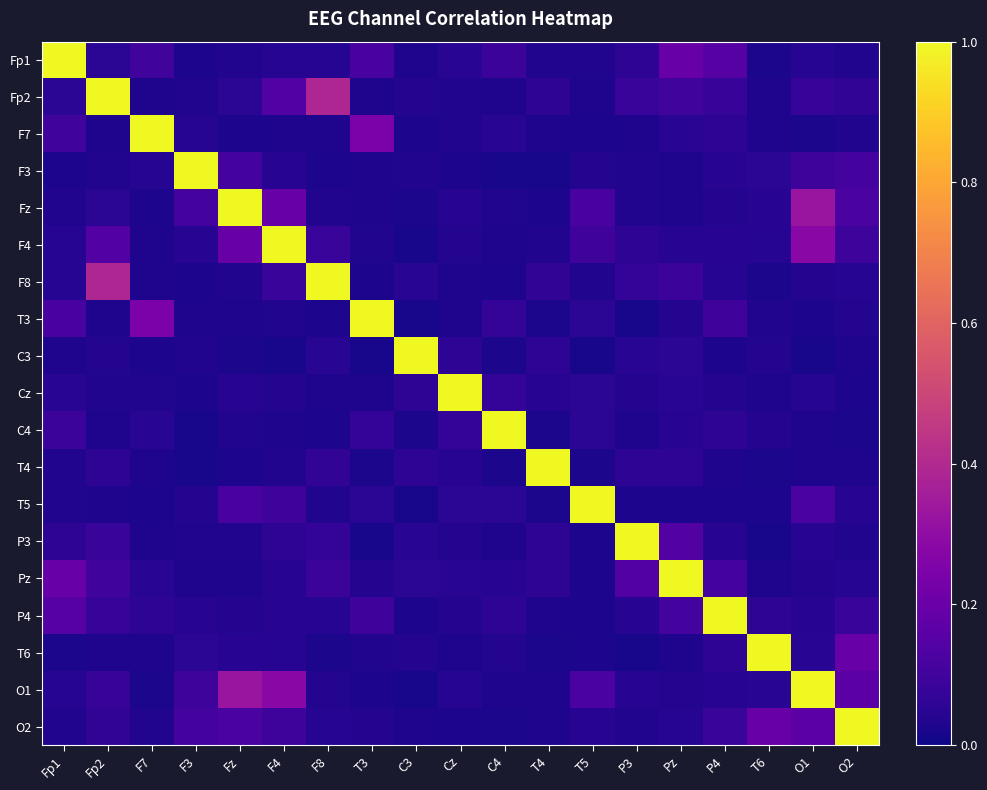

At which category does the chart reach its peak across all series?

Fp1